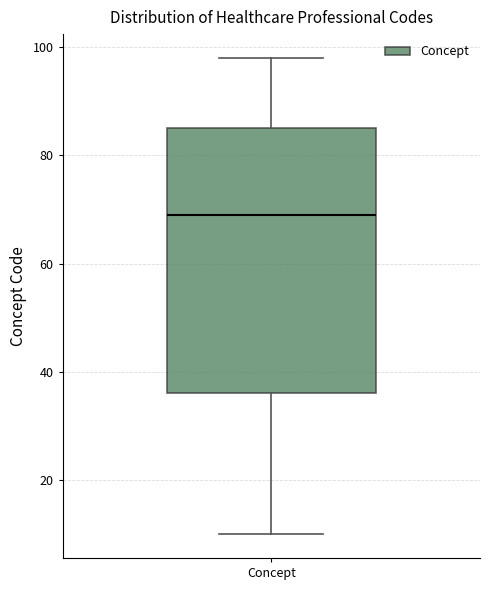

Transcribe this box plot: give where the median line is, the range the box spans, and where the two whiskers end, as read against the y-axis. The values are not printed on the chart, so give them approximately, as read against the axis.

median 70, box 36 to 86, whiskers 10 to 98